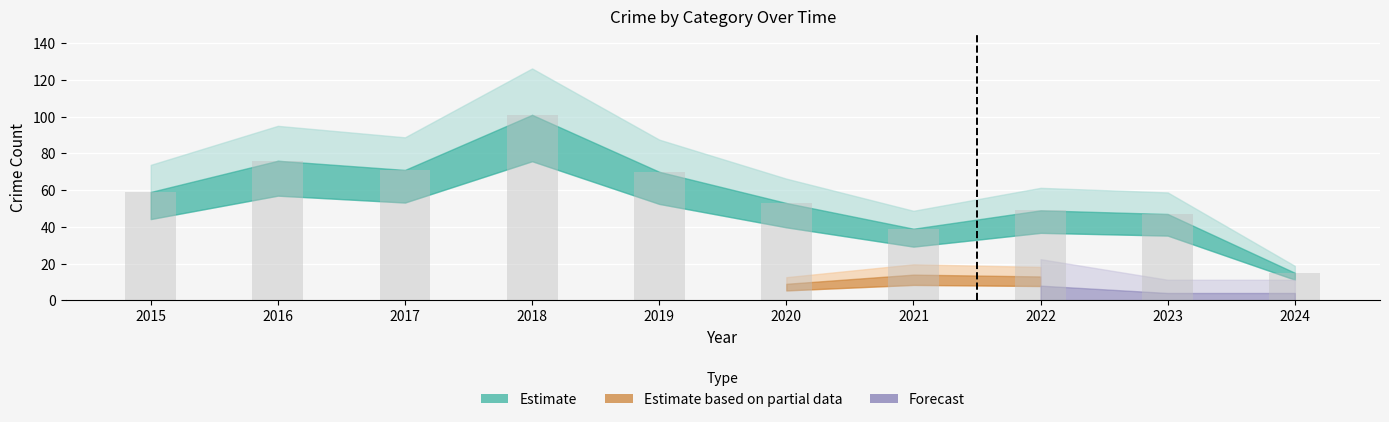

What is the value of the 4th bar from the left?

101